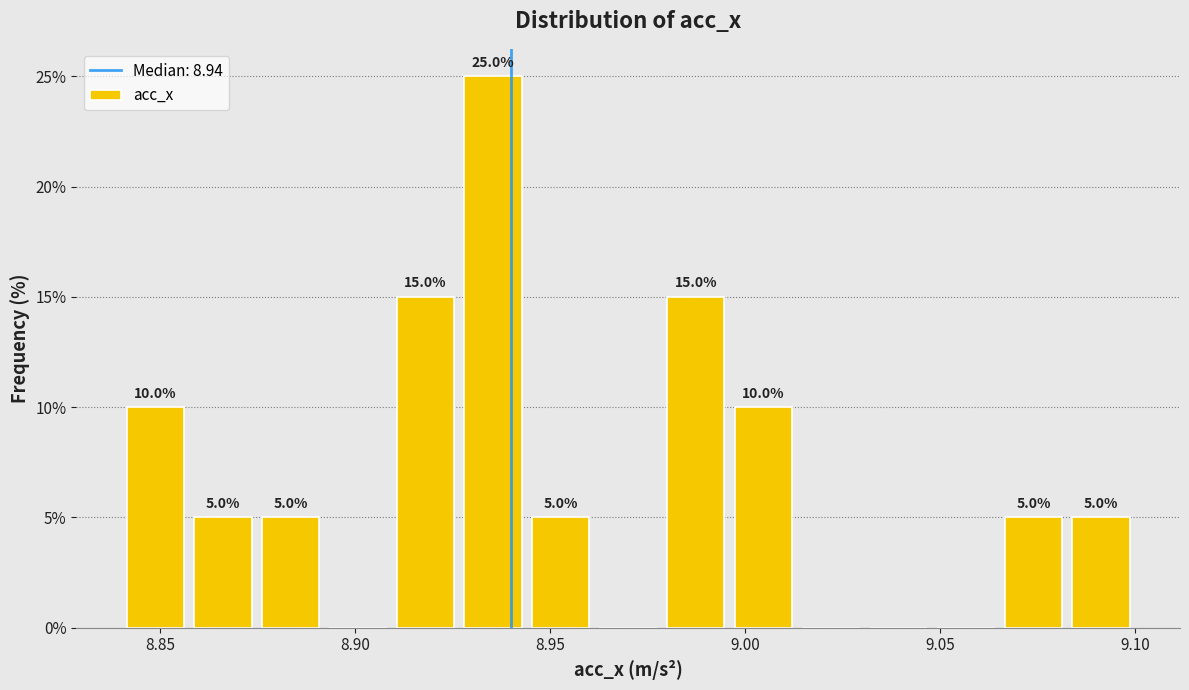

Around what value on the x-axis is the tallest bar? Give the approximate position of its centre, as read against the axis.

8.935